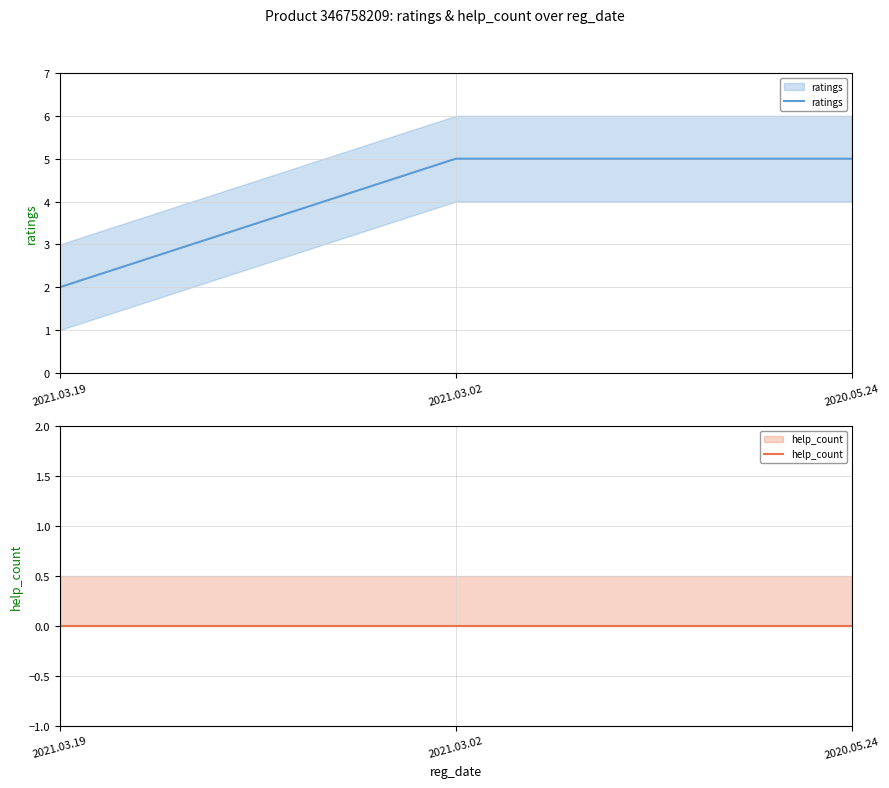

What is the label of the 2nd point from the right?

2021.03.02